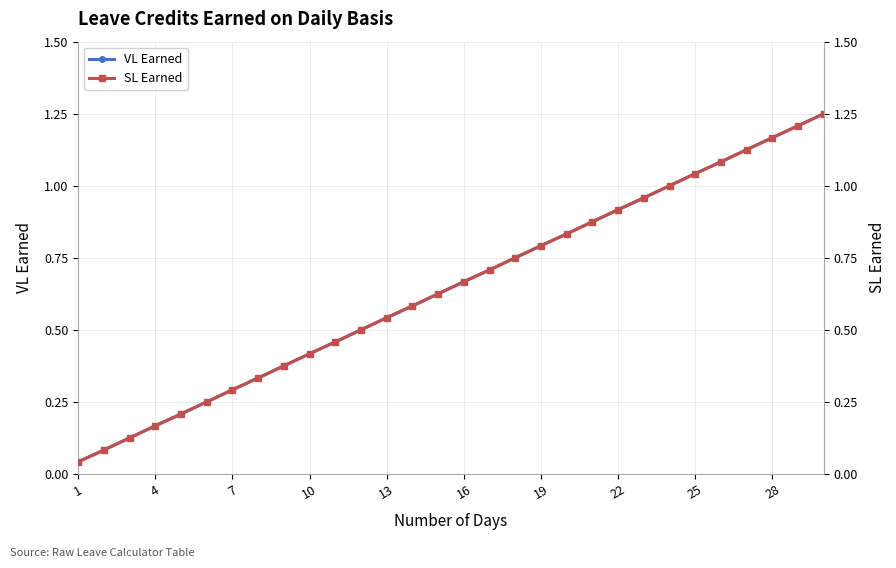

How many lines are shown in the chart?

2